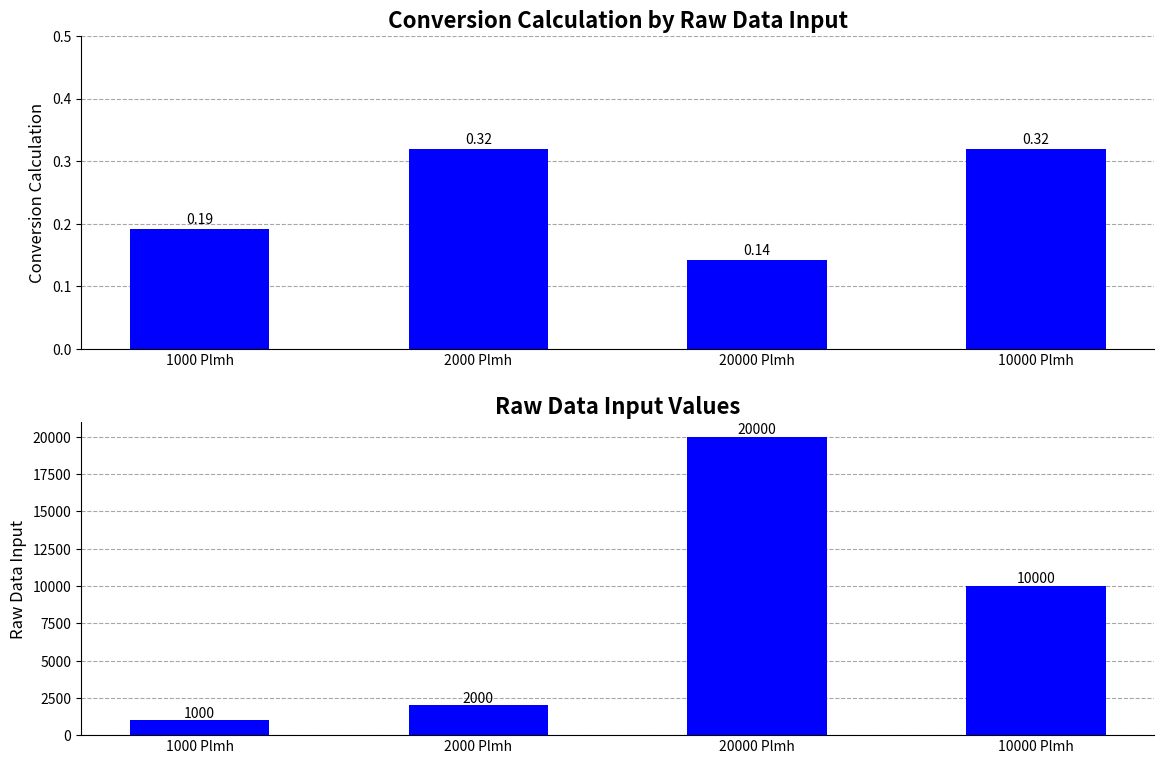

Reading left to right, transcribe all the data shown in this chart.

Conversion calculation: 0.2	0.3	0.1	0.3
Raw Data Input: 1000.0	2000.0	20000.0	10000.0